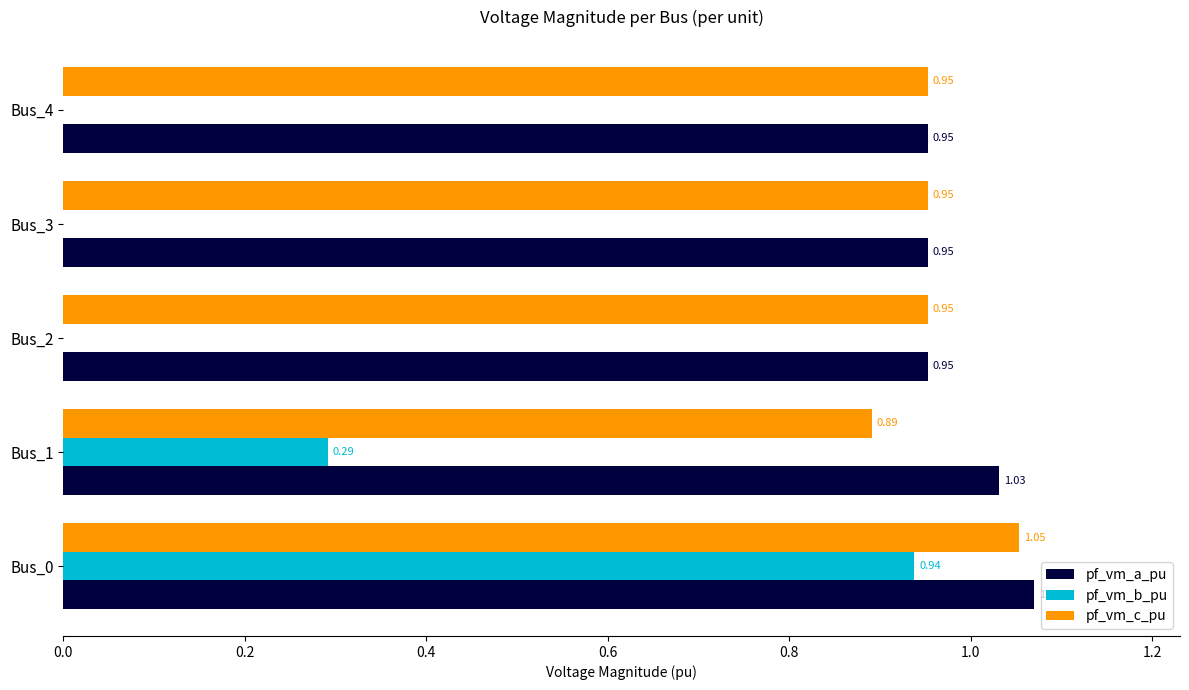

Between Bus_1 and Bus_3, which series saw the biggest shift?

pf_vm_b_pu